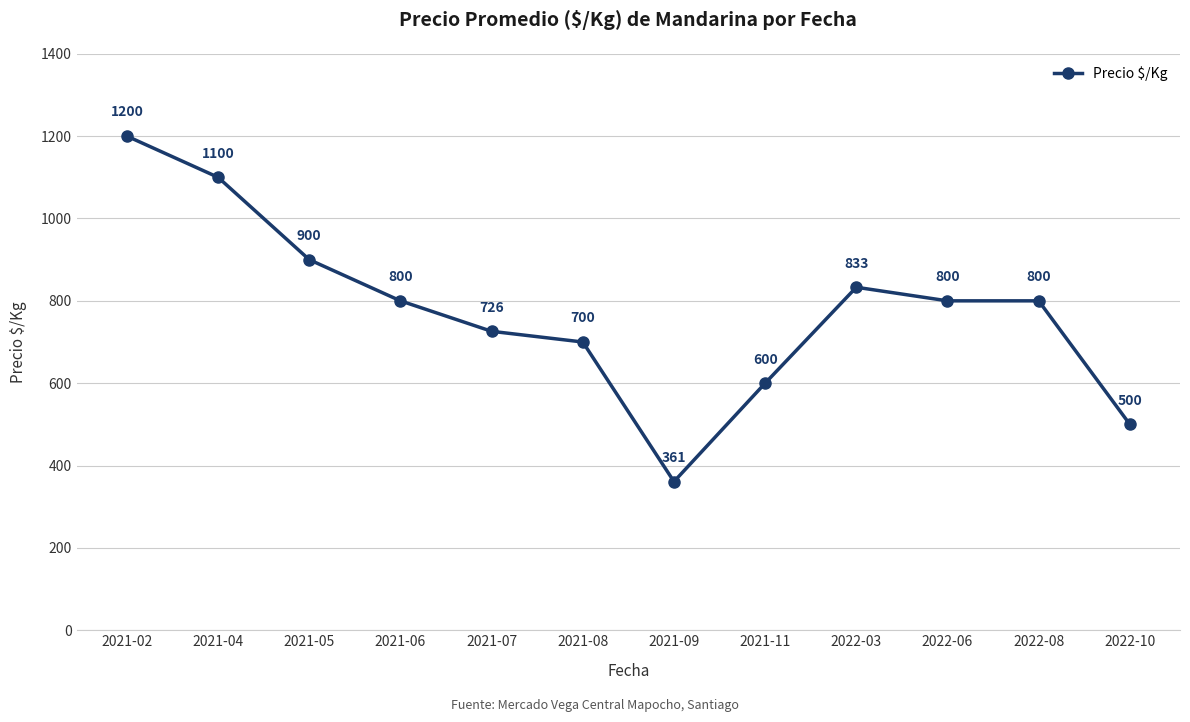

How many lines are shown in the chart?

1